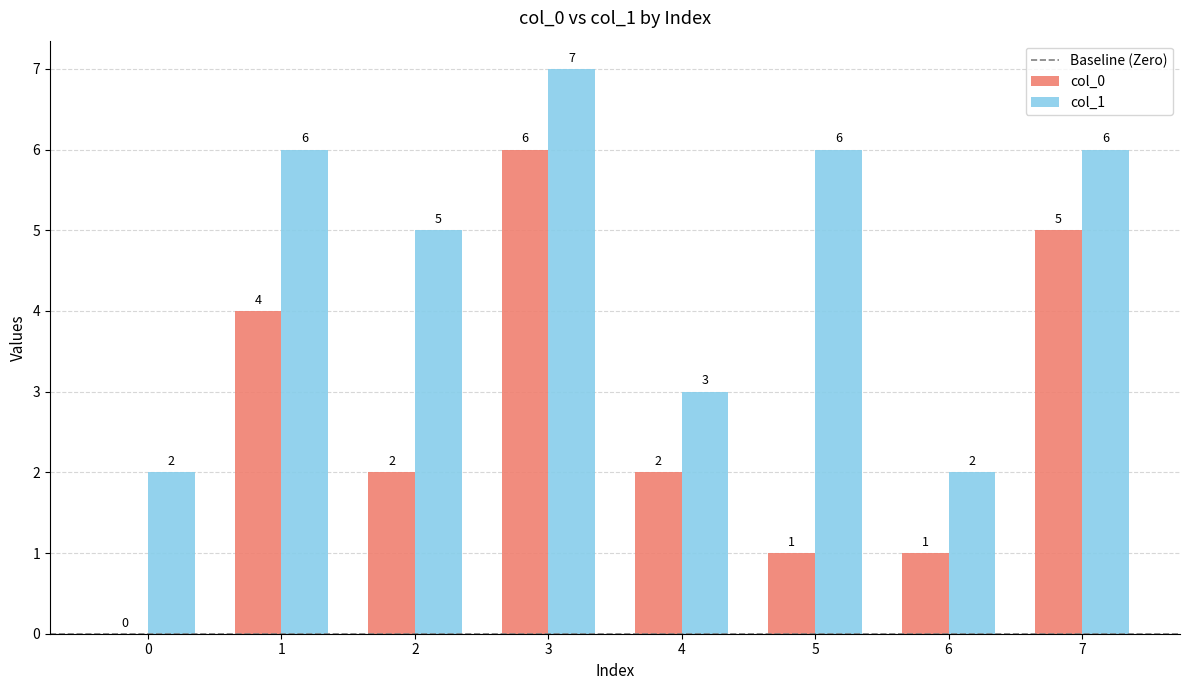

Count the number of categories in the chart.

8